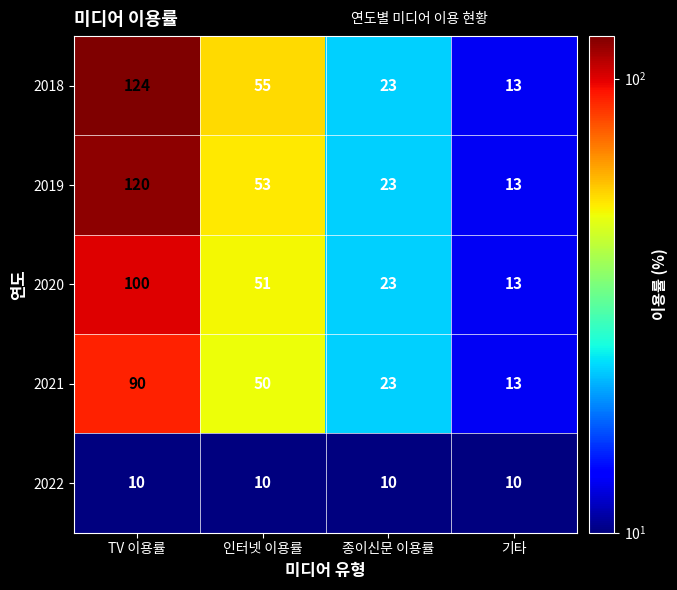

At which label does 2021 reach its peak?

TV 이용률